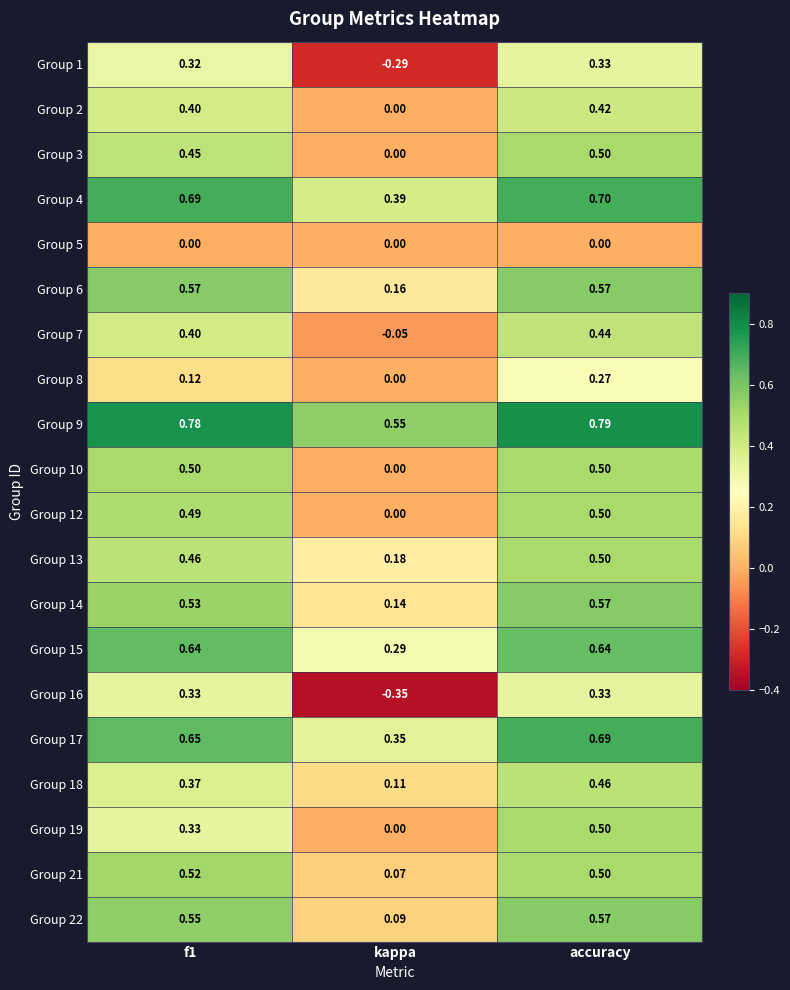

Which category has the highest value in the Group 1 series?

accuracy